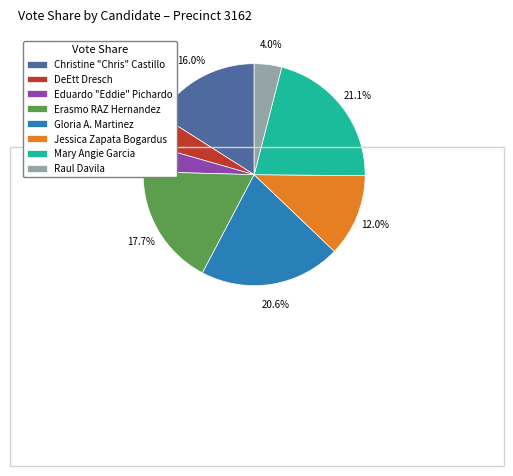

To the nearest percent, what portion does DeEtt Dresch represent?

5%